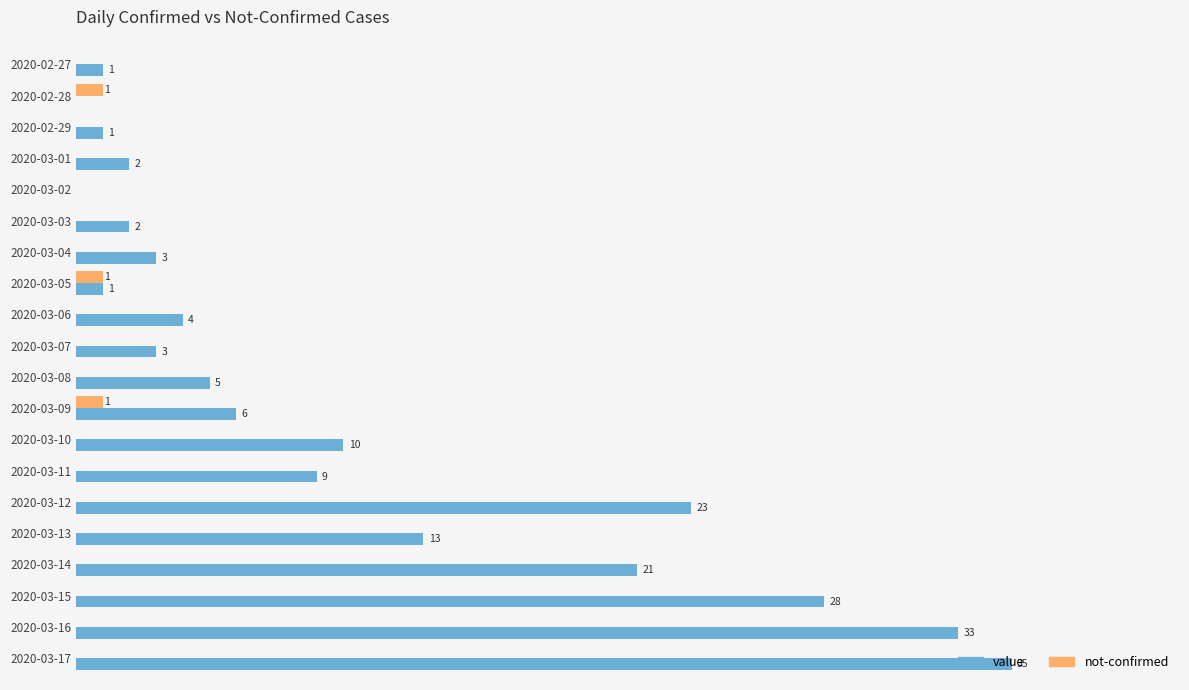

Where is value nearest to the value 17?

2020-03-13